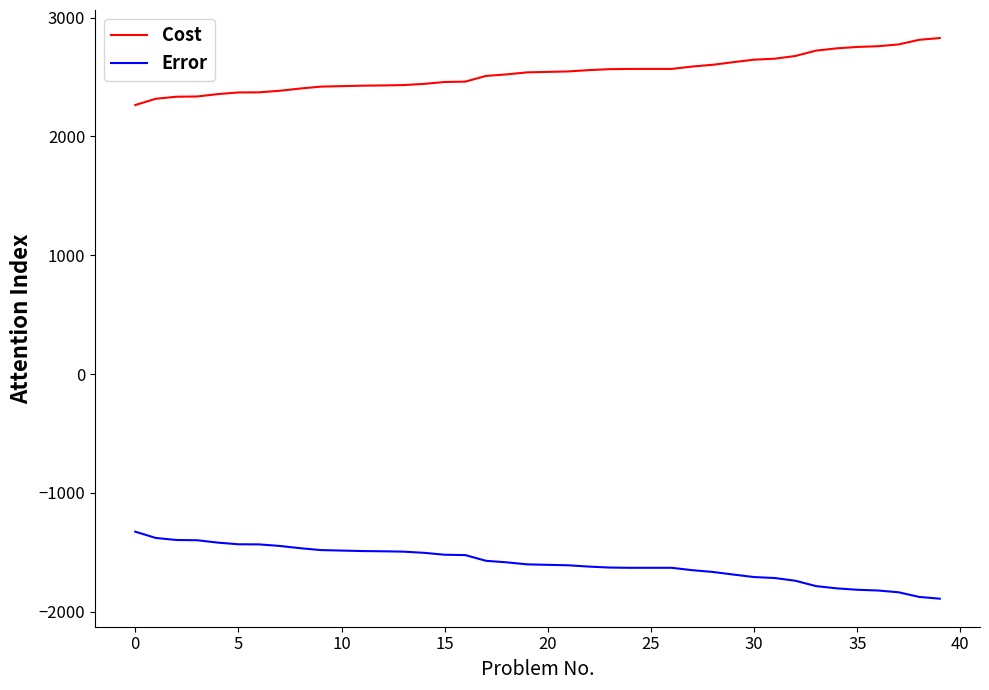

Rank the series by their maximum value, from highest to lowest.

Cost, Error